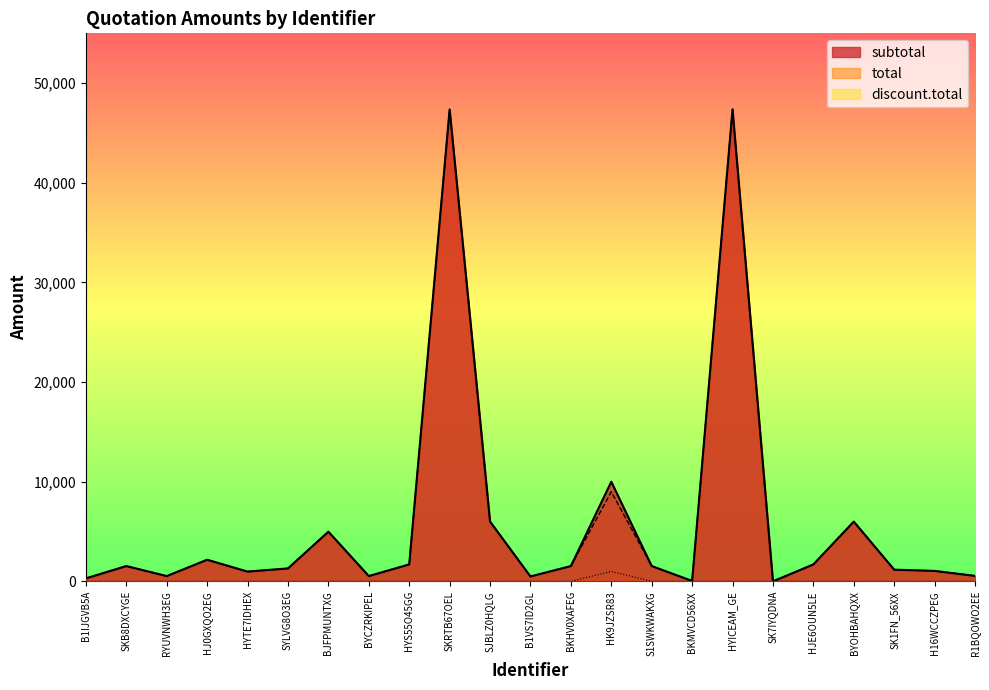

At which label does subtotal reach its minimum?

SK7IYQDNA